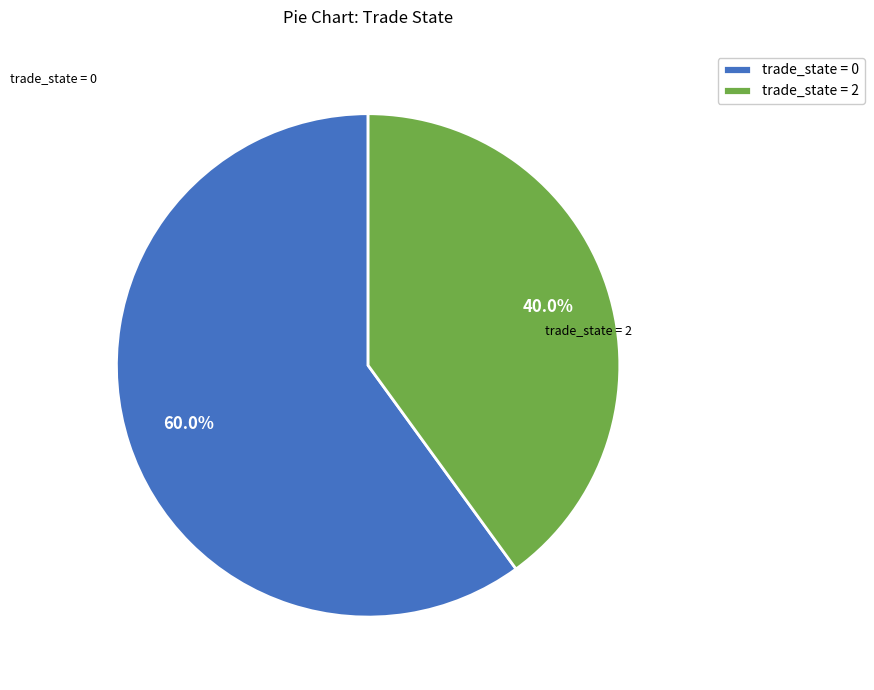

Rank the categories by value from highest to lowest.

trade_state = 0, trade_state = 2